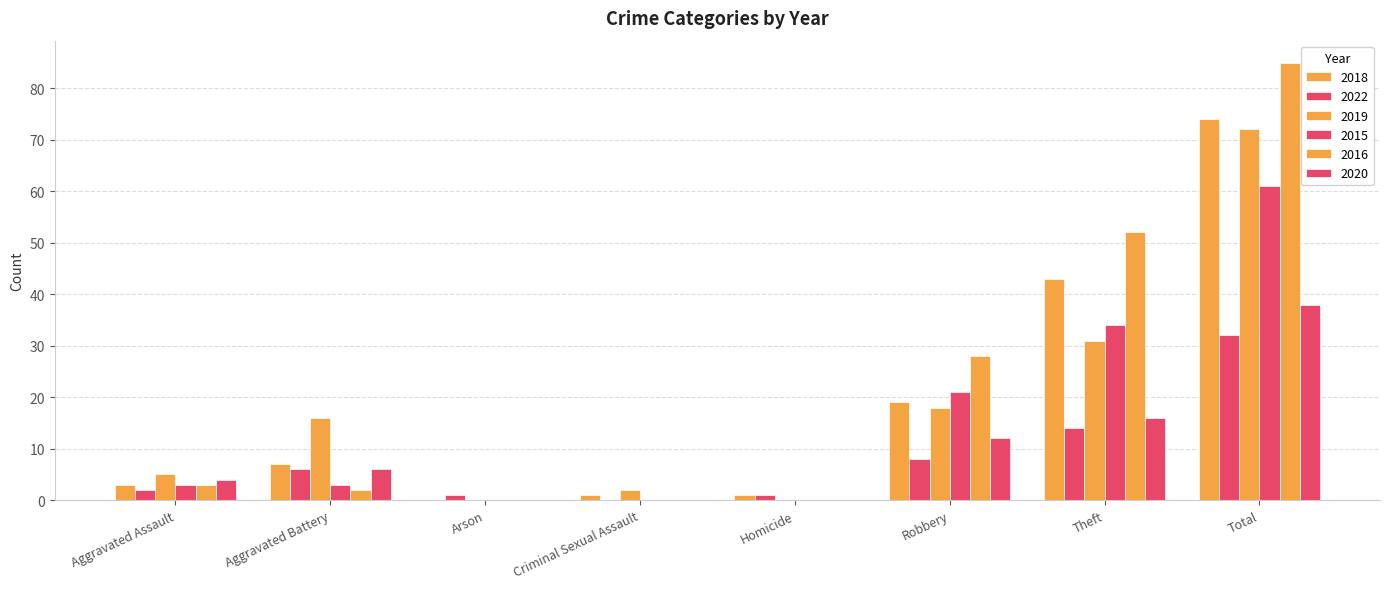

What is the sum of the 2022 values at Aggravated Battery and Theft?

20